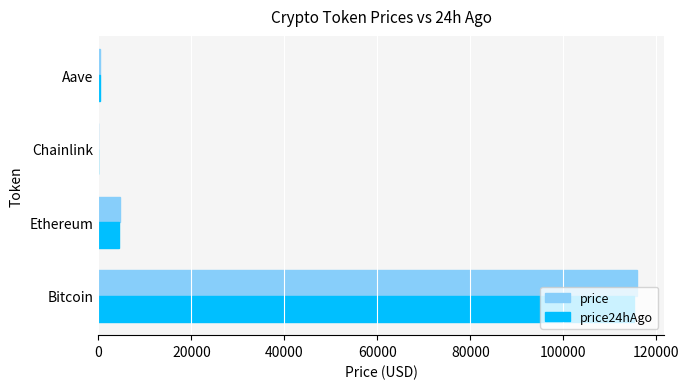

Where is price nearest to the value 57967?

Ethereum